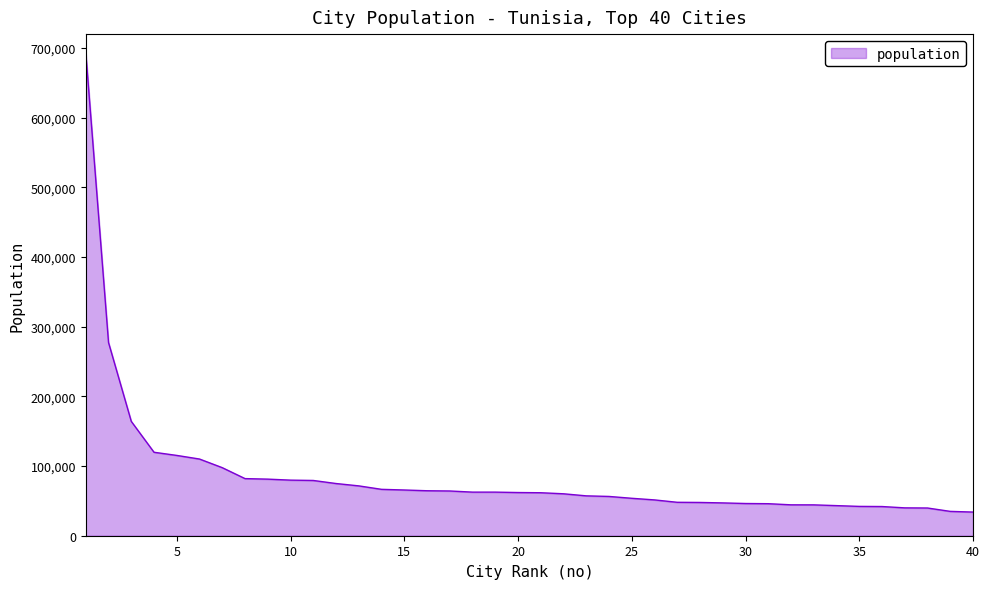

What is the minimum value shown in the chart?

33953